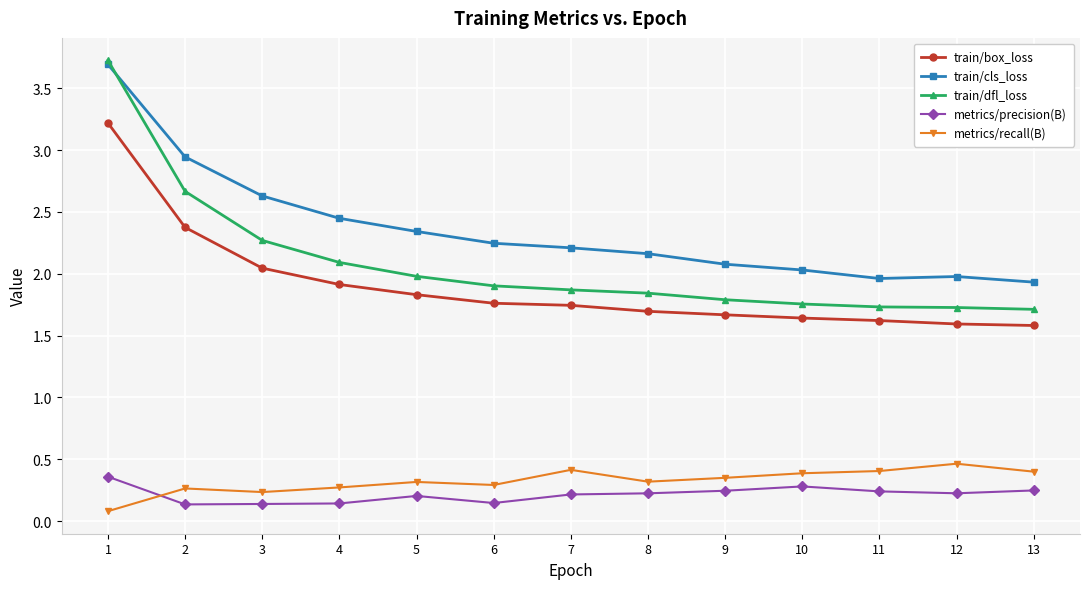

At which category does train/cls_loss reach its first local valley?

11